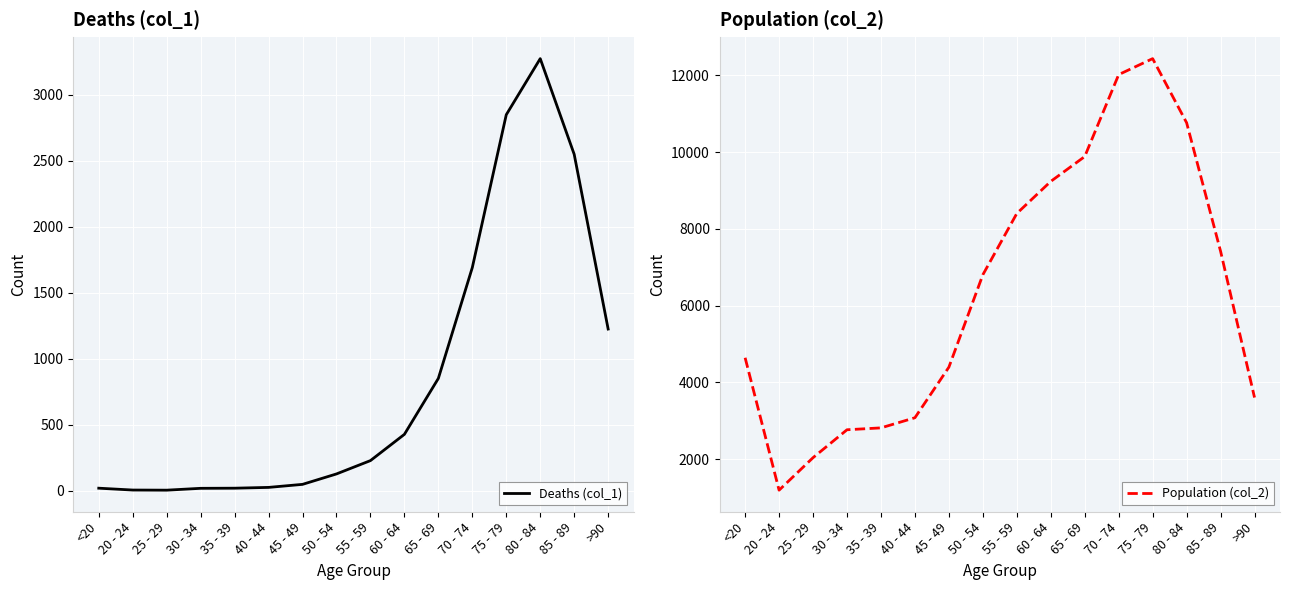

Reading left to right, list all the values displayed in this chart.

Deaths (col_1): 18	4	3	17	18	24	47	126	227	426	850	1690	2848	3273	2548	1224
Population (col_2): 4641	1191	2038	2765	2814	3078	4396	6803	8400	9236	9883	12018	12434	10764	7417	3604